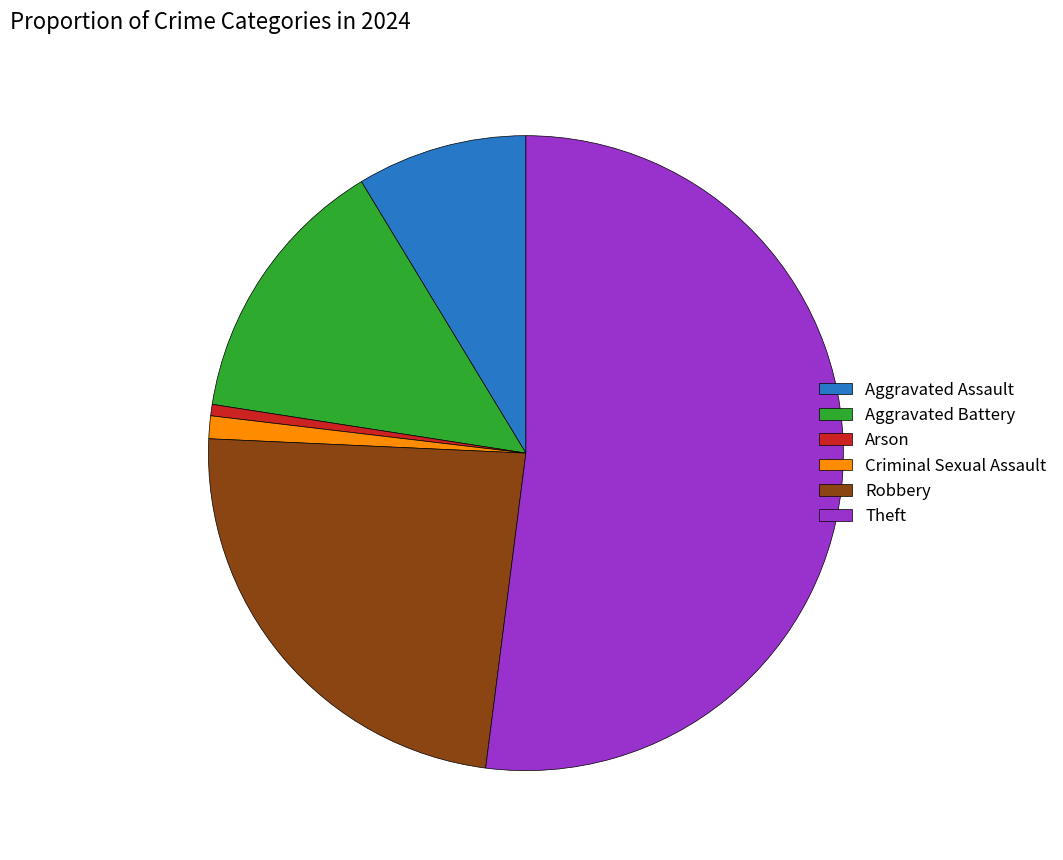

The Theft slice represents 60% of the pie. True or false?

False